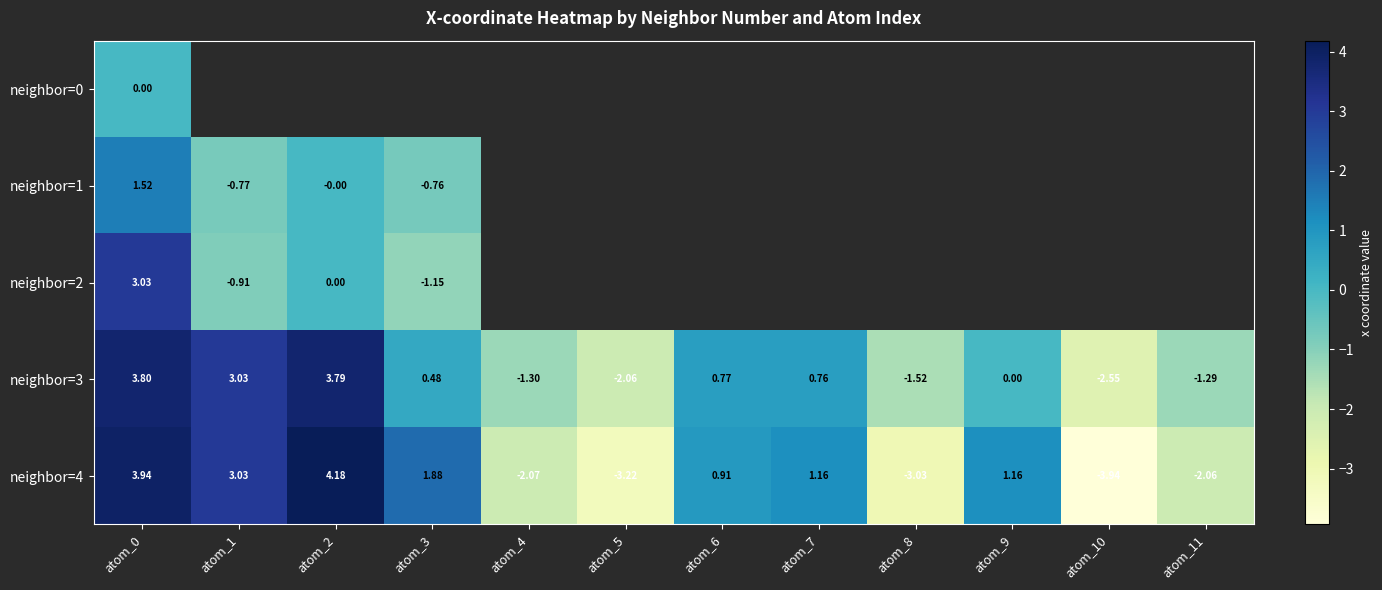

The value of neighbor=4 at atom_11 is -2.1. True or false?

True